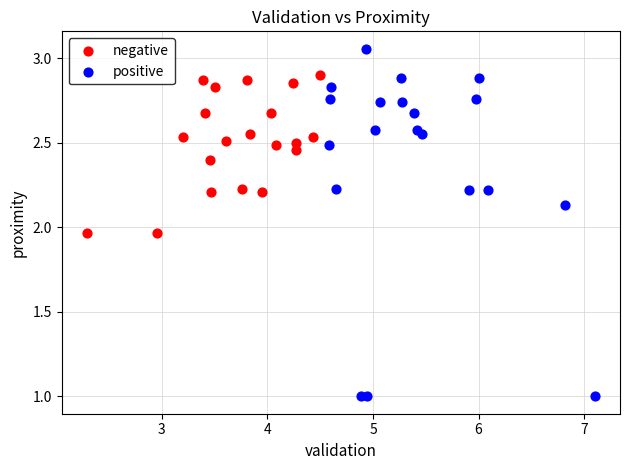

Which series has the widest spread of Y values?

positive